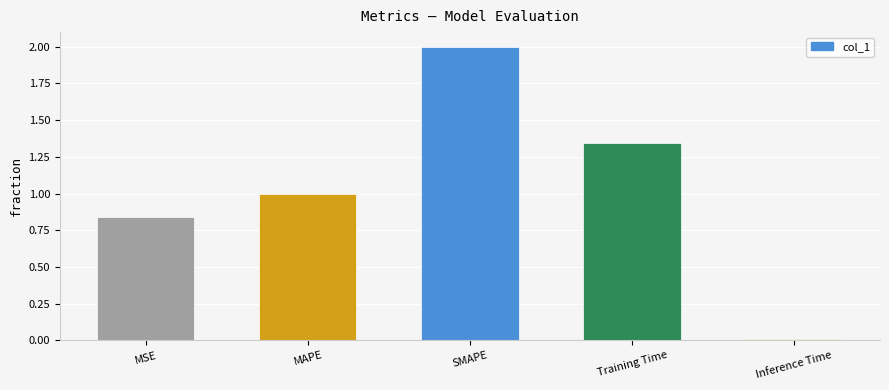

Where does the data first go above 1?

MAPE